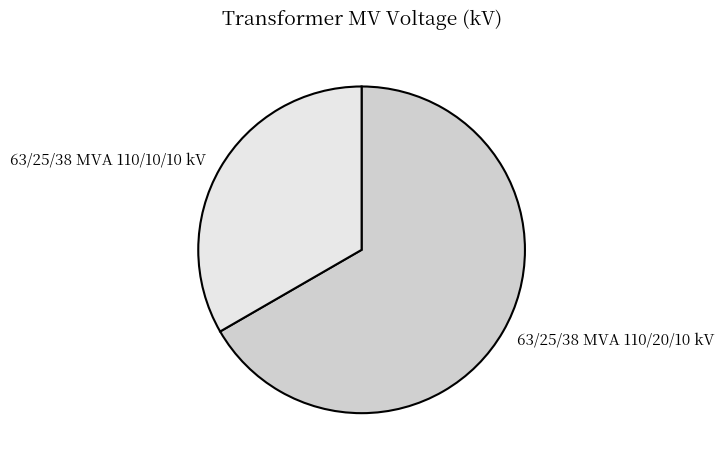

What is the smallest slice in the pie chart?

63/25/38 MVA 110/10/10 kV